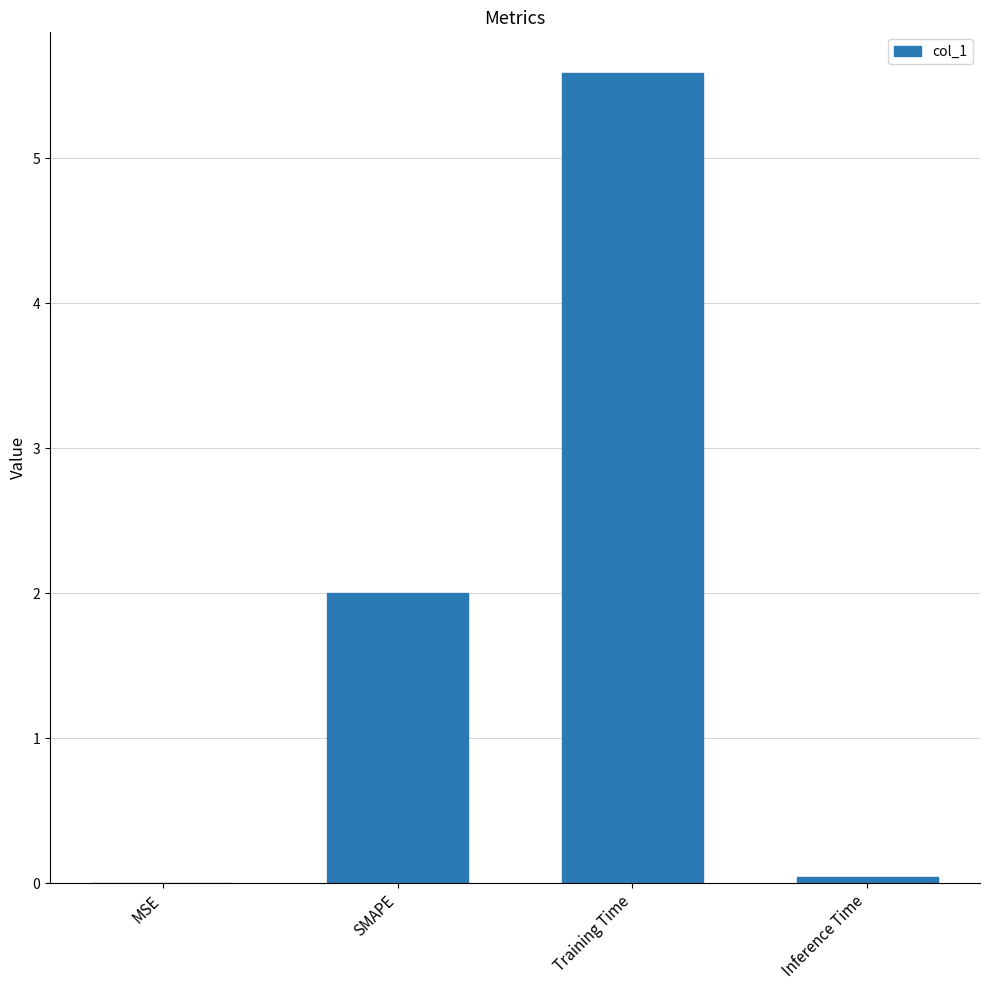

What value does the data have at SMAPE?

2.0